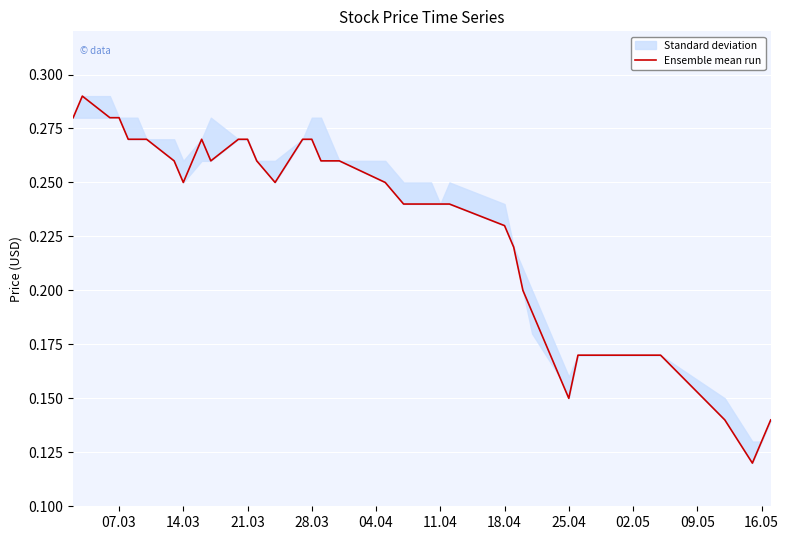

True or false: there are more than 1 points higher than both neighbors.

True